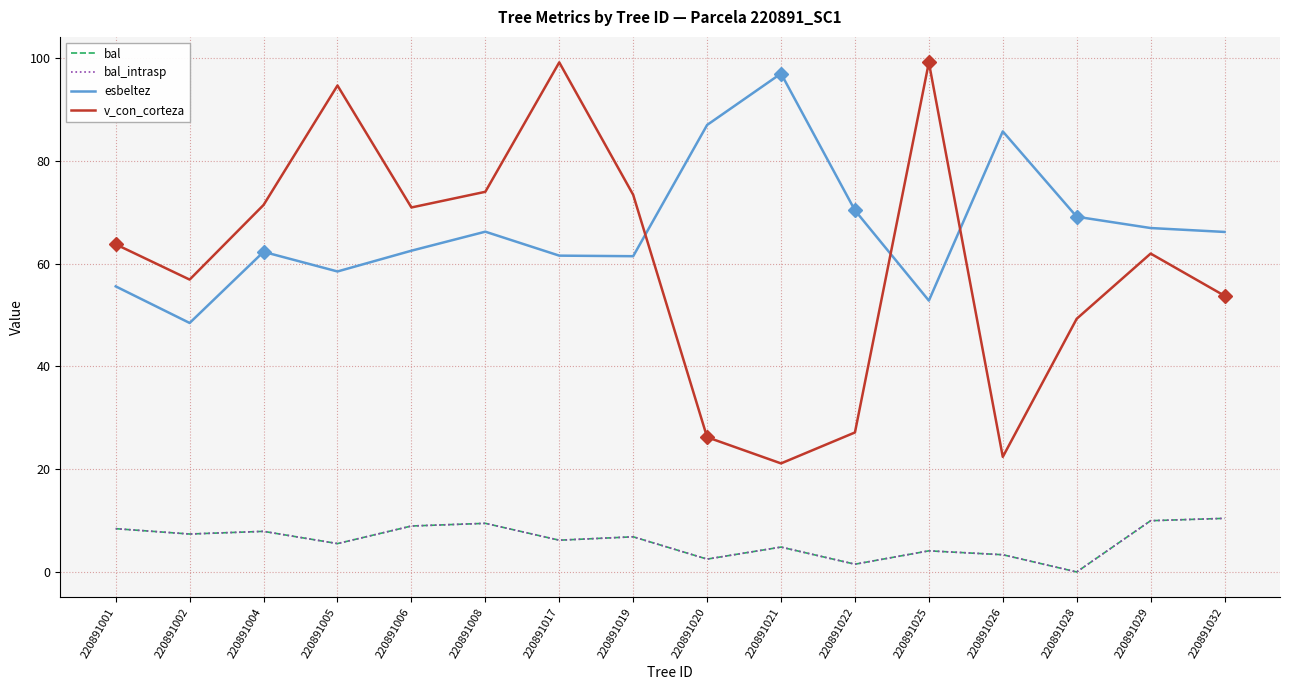

In v_con_corteza, how many points are higher than both neighbors (excluding endpoints)?

4